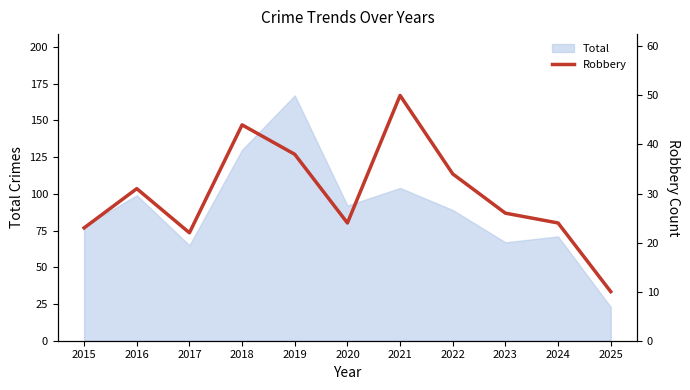

The value at 2015 is 23. True or false?

True